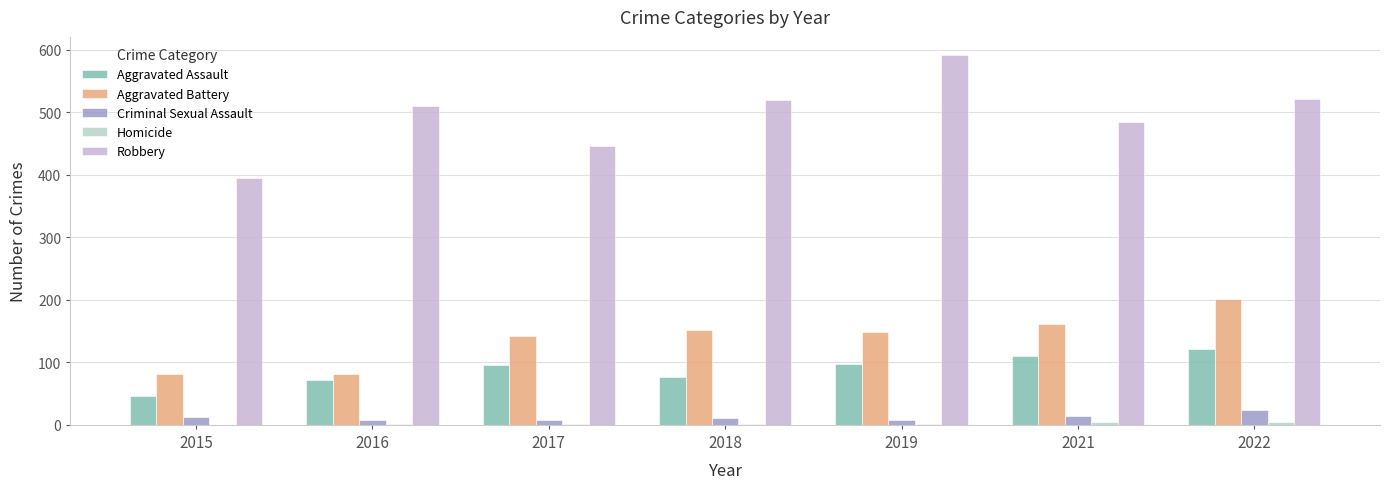

What is the sum of the Robbery values at 2015 and 2019?

986